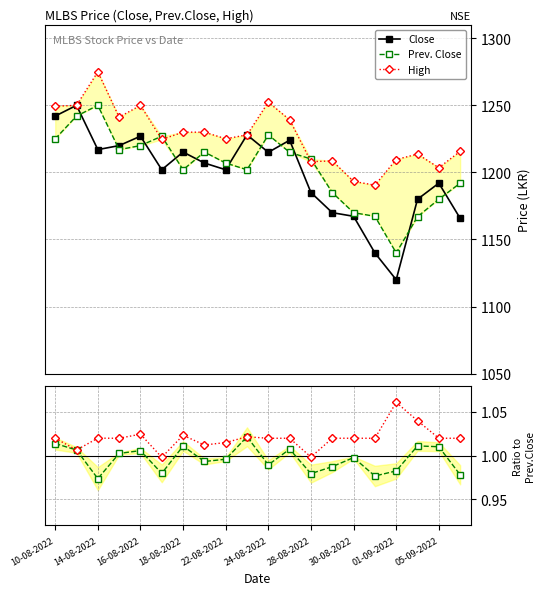

In High, how many points are higher than both neighbors (excluding endpoints)?

5